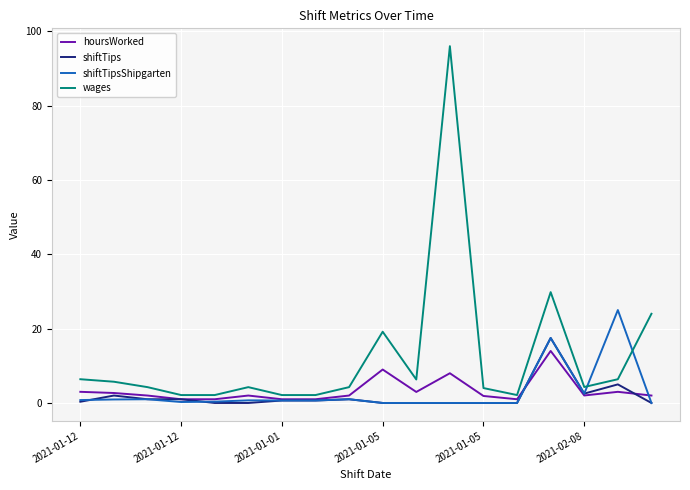

Which series ends up on top after the final intersection of hoursWorked and shiftTips?

hoursWorked